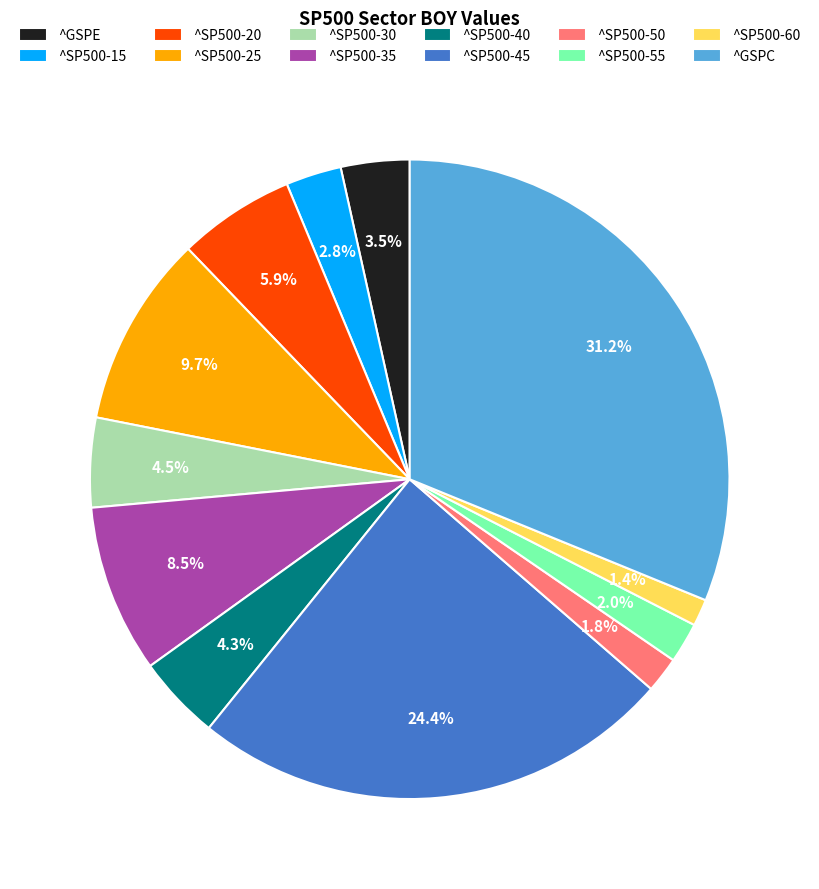

Does ^SP500-25 represent more than half of the total?

No